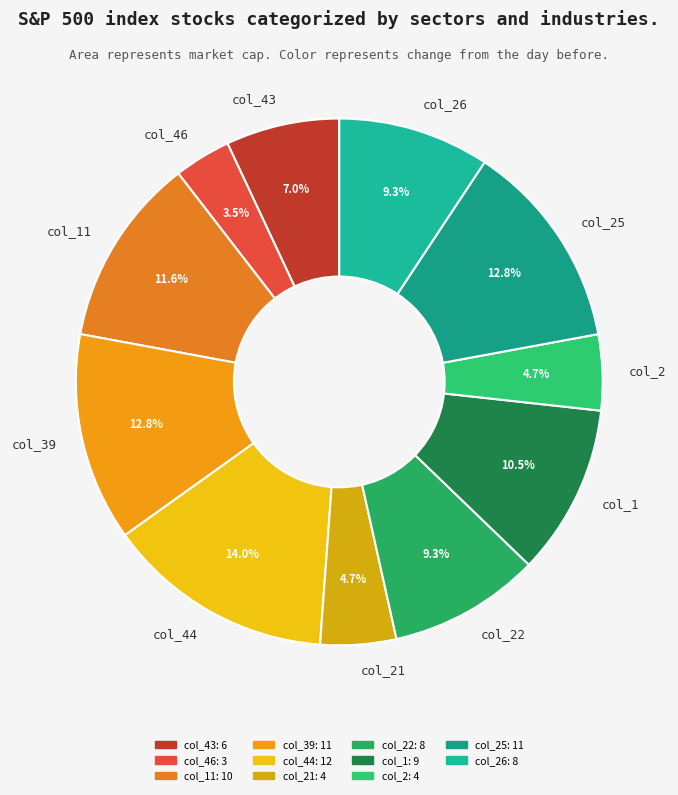

What is the ratio of the value at col_26 to the value at col_25?

0.7